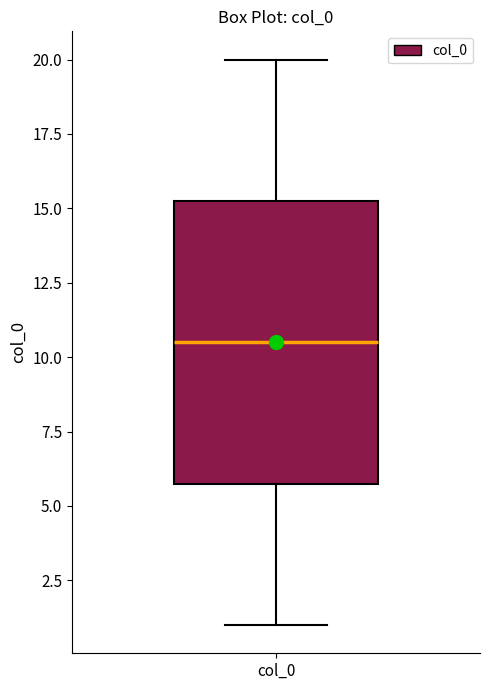

Read this box plot against the y-axis: the position of the median line, the range covered by the box, and the ends of both whiskers. The values are not printed on the chart, so give them approximately, as read against the axis.

median 10.5, box 6.0 to 15.5, whiskers 1.0 to 20.0